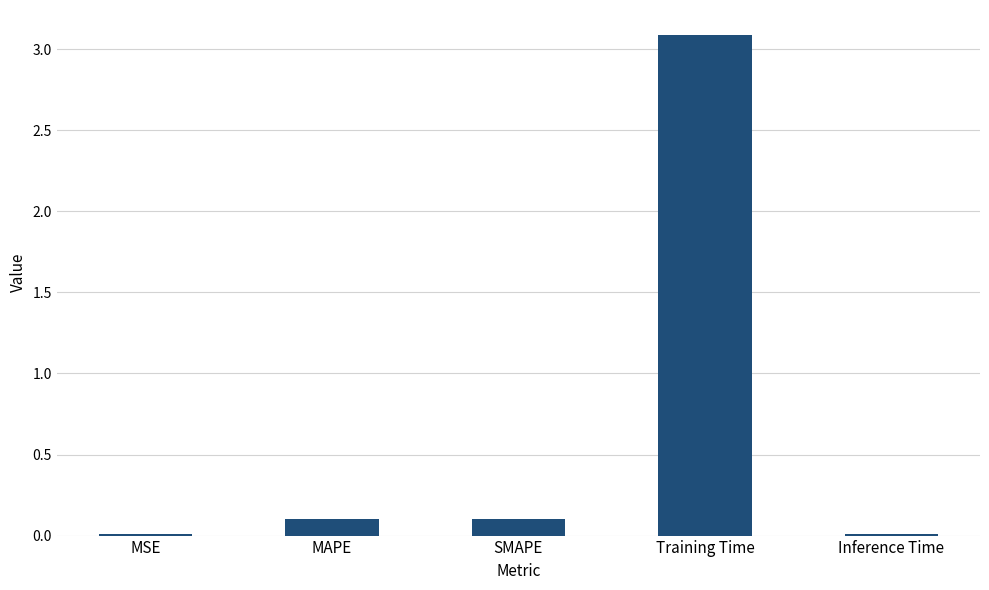

Does the chart contain stacked bars?

No